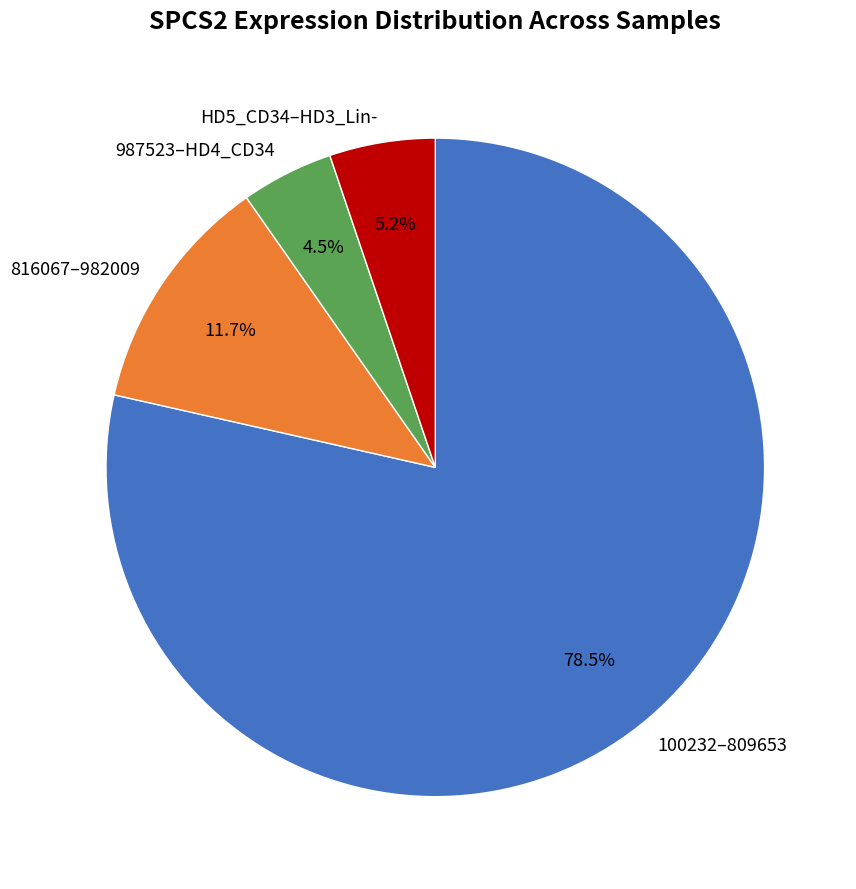

Does HD5_CD34–HD3_Lin- represent more than half of the total?

No